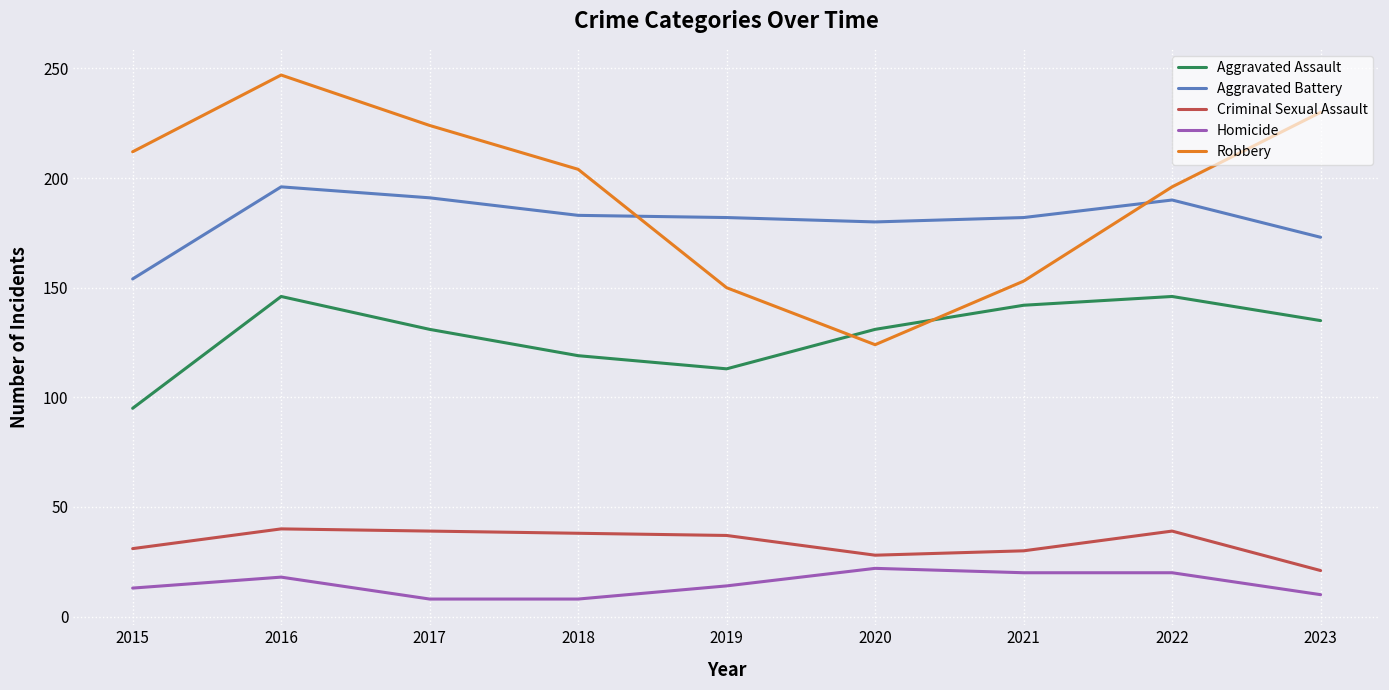

True or false: Criminal Sexual Assault and Aggravated Assault intersect in this chart.

False